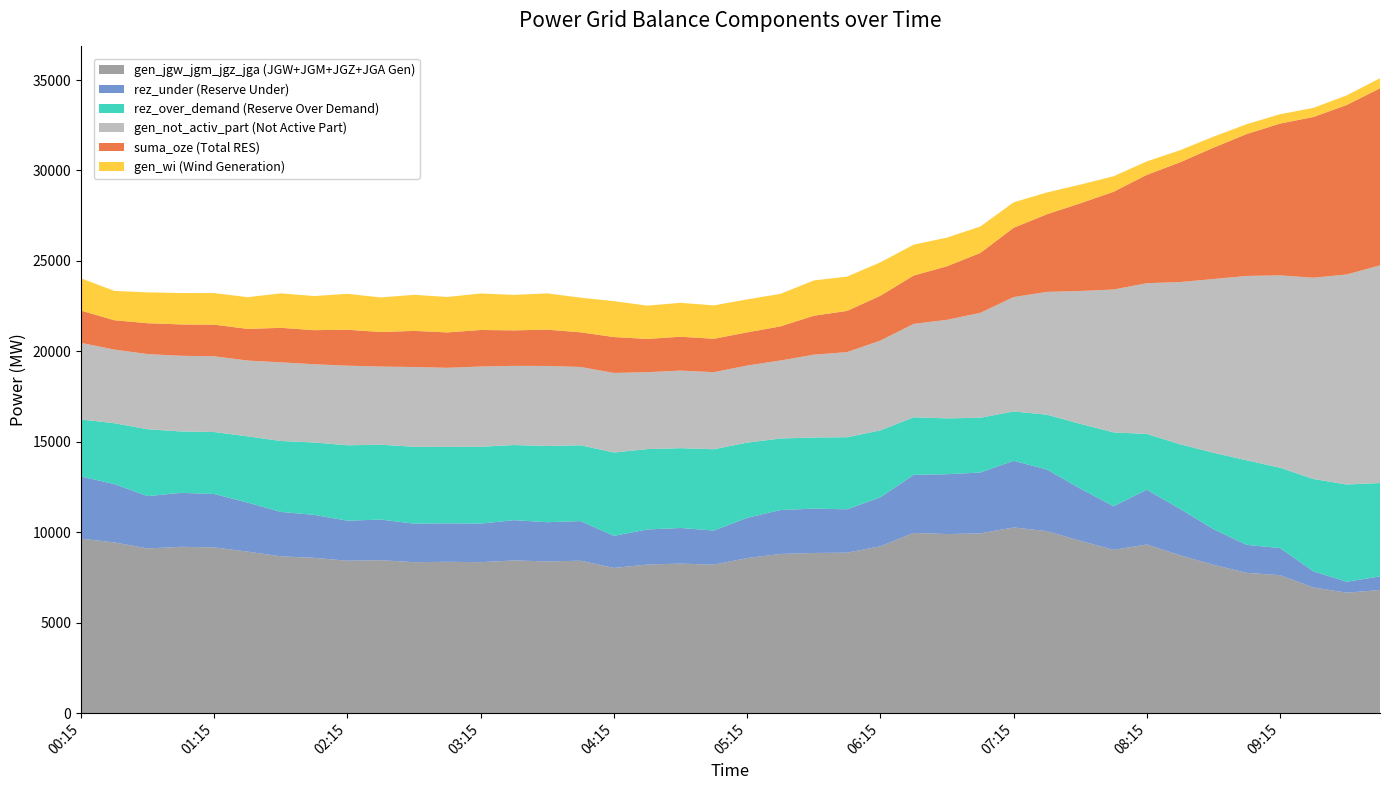

Reading left to right, list all the values displayed in this chart.

gen_not_activ_part: 4233	4071	4155	4183	4187	4191	4348	4325	4400	4323	4409	4371	4435	4377	4421	4330	4398	4252	4287	4260	4262	4313	4580	4704	4968	5163	5449	5799	6325	6787	7343	7897	8333	8966	9605	10192	10632	11125	11609	12031
suma_oze: 1785	1622	1707	1734	1747	1751	1907	1885	1987	1910	1996	1958	2020	1962	2007	1915	1985	1839	1874	1846	1834	1886	2153	2277	2479	2673	2959	3309	3830	4292	4846	5402	5989	6622	7261	7847	8390	8885	9368	9790
gen_wi: 1785	1622	1707	1734	1747	1751	1907	1885	1987	1910	1996	1958	2020	1962	2007	1915	1985	1839	1874	1846	1822	1797	1951	1897	1847	1706	1588	1462	1406	1205	1034	858	746	669	608	544	520	504	533	558
rez_under: 3434	3226	2892	2984	2951	2712	2457	2374	2214	2244	2132	2126	2133	2228	2166	2192	1774	1939	1968	1886	2225	2428	2452	2396	2707	3212	3307	3366	3685	3408	2888	2412	3026	2560	1969	1546	1497	890	605	752
rez_over_demand: 3155	3363	3697	3392	3426	3660	3919	4002	4167	4137	4249	4225	4248	4153	4215	4189	4607	4442	4413	4495	4156	3954	3929	3986	3698	3179	3087	3028	2726	3031	3579	4083	3085	3579	4223	4675	4443	5106	5377	5163
gen_jgw_jgm_jgz_jga: 9647	9439	9105	9197	9164	8930	8670	8587	8427	8457	8345	8369	8346	8441	8390	8427	8028	8216	8268	8209	8574	8801	8856	8873	9225	9965	9902	9937	10266	10062	9528	9027	9324	8726	8202	7756	7629	6950	6660	6807